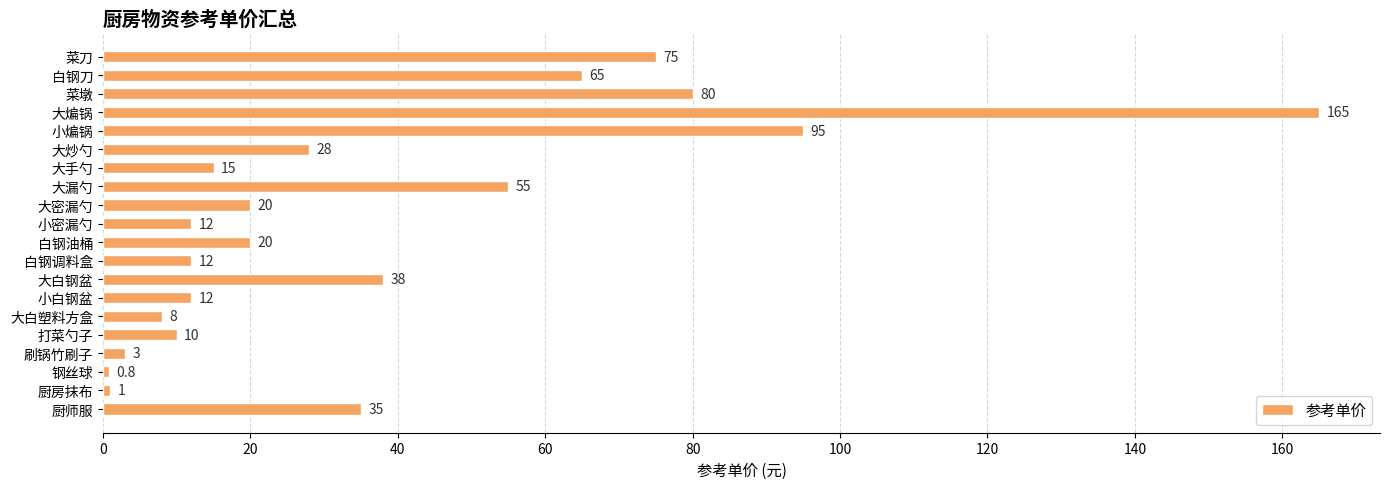

The value at 厨师服 is 54.7. True or false?

False